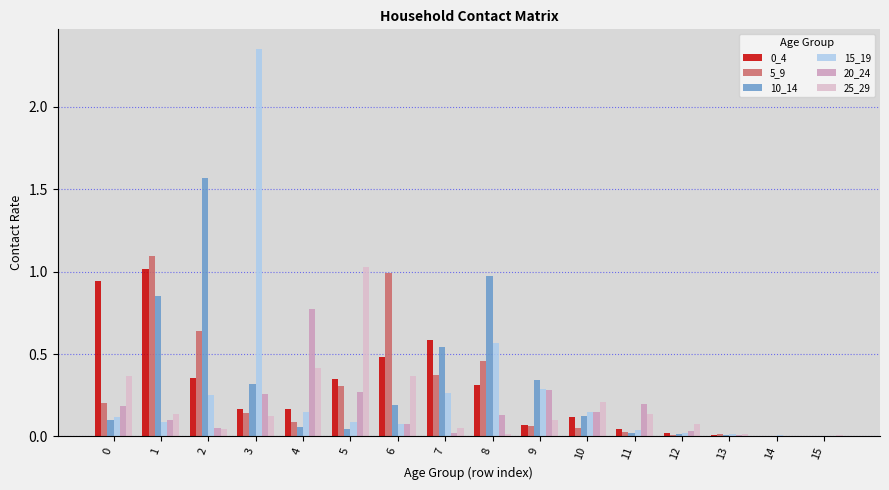

What is the total value across all series at 0?

1.9